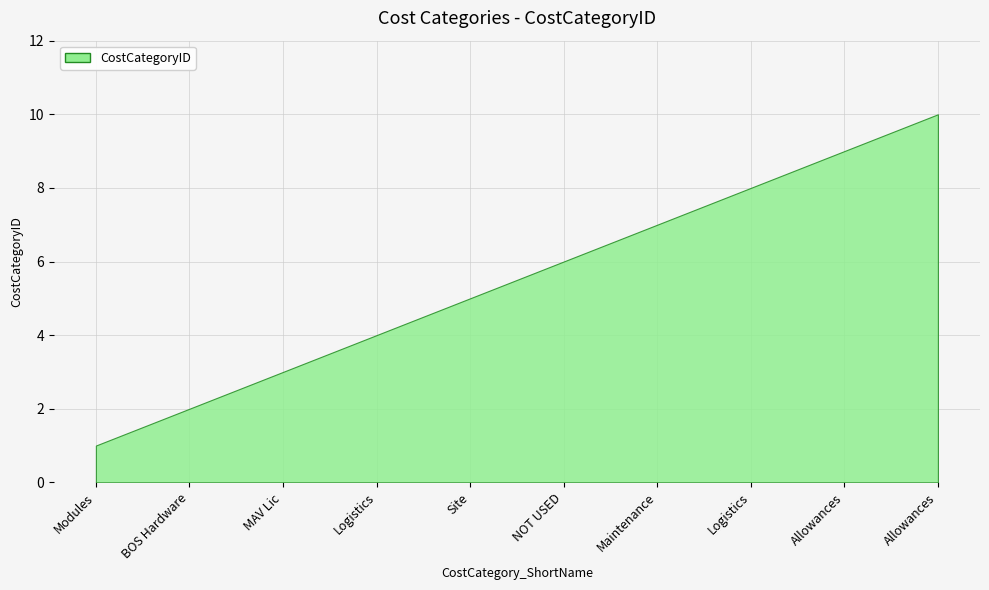

List the labels in order of value, smallest first.

Modules, BOS Hardware, MAV Lic, Logistics, Site, NOT USED, Maintenance, Logistics, Allowances, Allowances